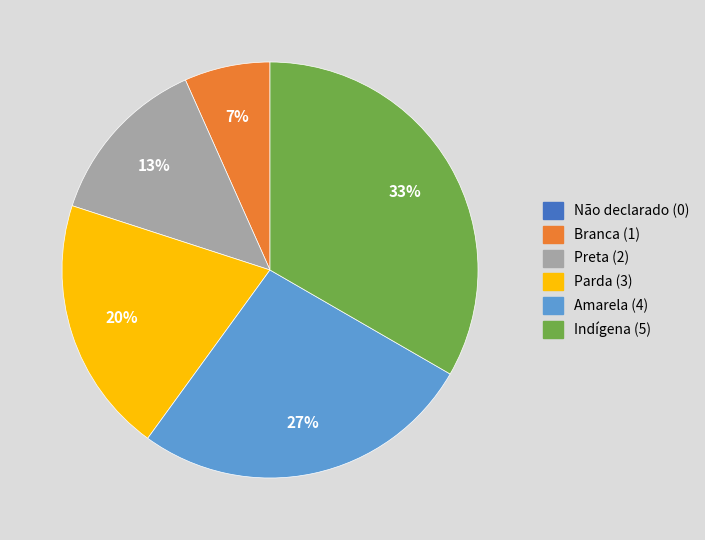

Which slice is the largest?

Indígena